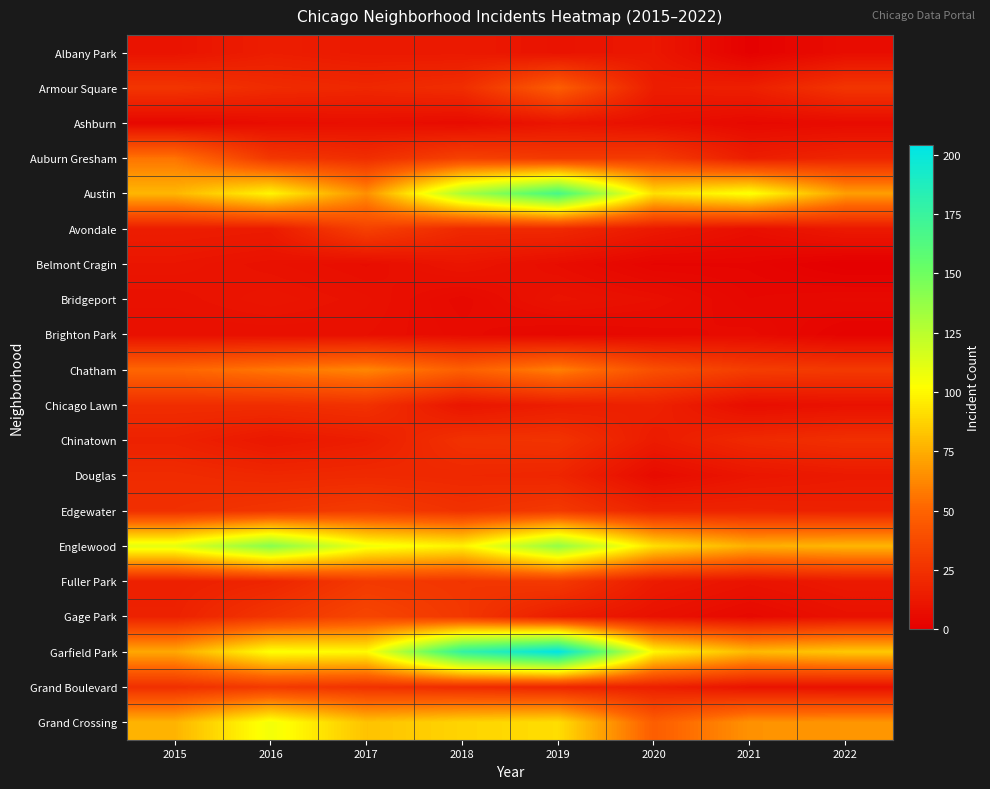

How many distinct data groups are displayed?

20